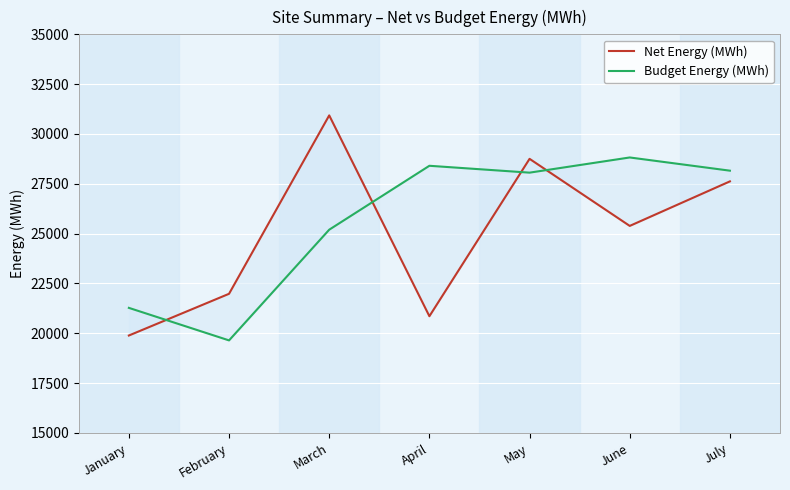

What value does the Net Energy (MWh) series have at May, to the nearest 50?

28750